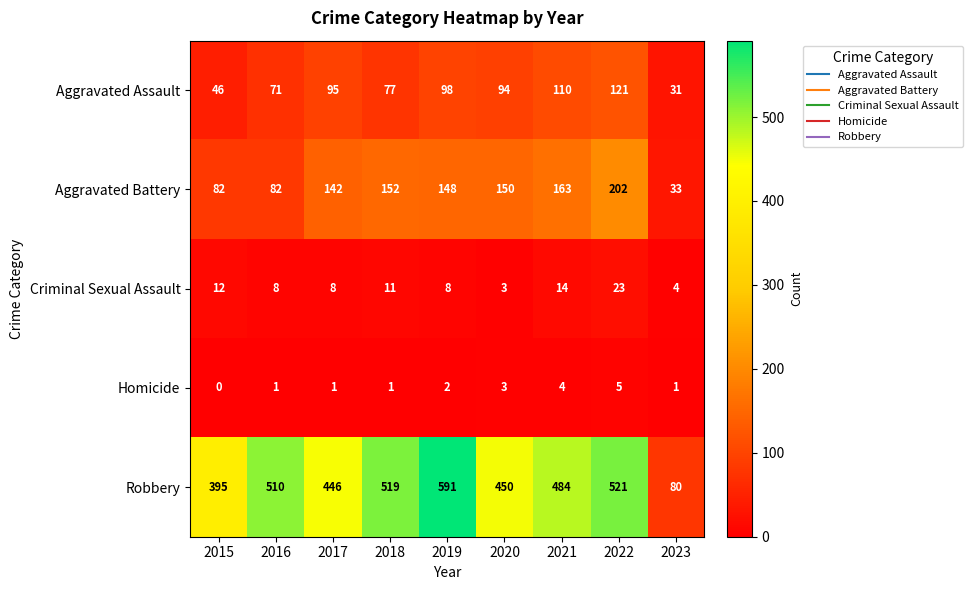

What is the difference between the maximum and second lowest values in the Aggravated Assault series?

75